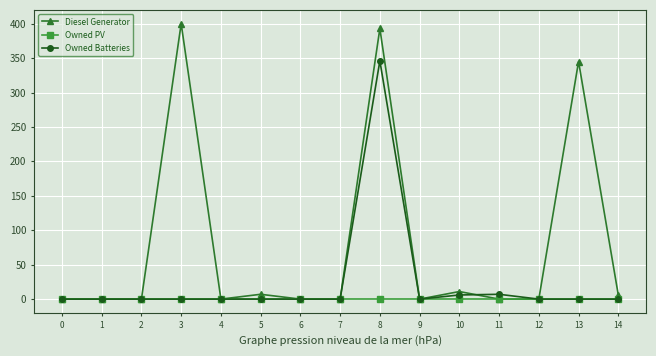

What are all the series names shown in the legend?

Diesel Generator, Owned PV, Owned Batteries